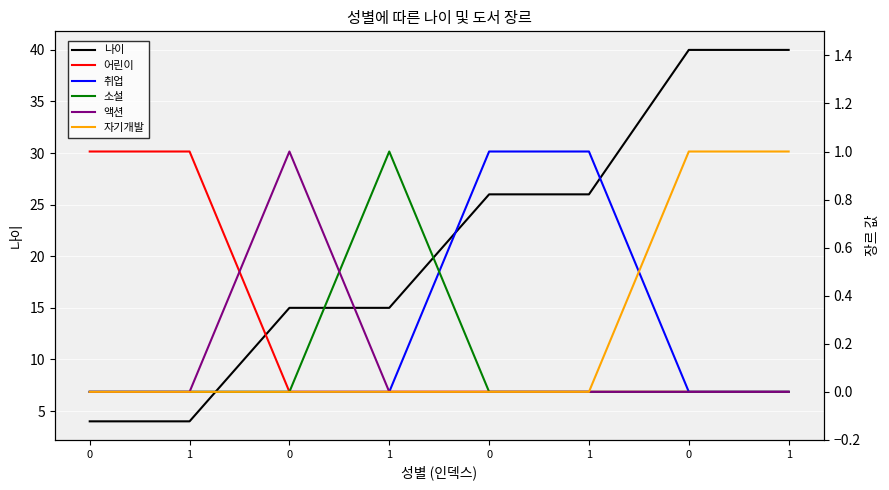

Which series has the largest total across all categories?

나이